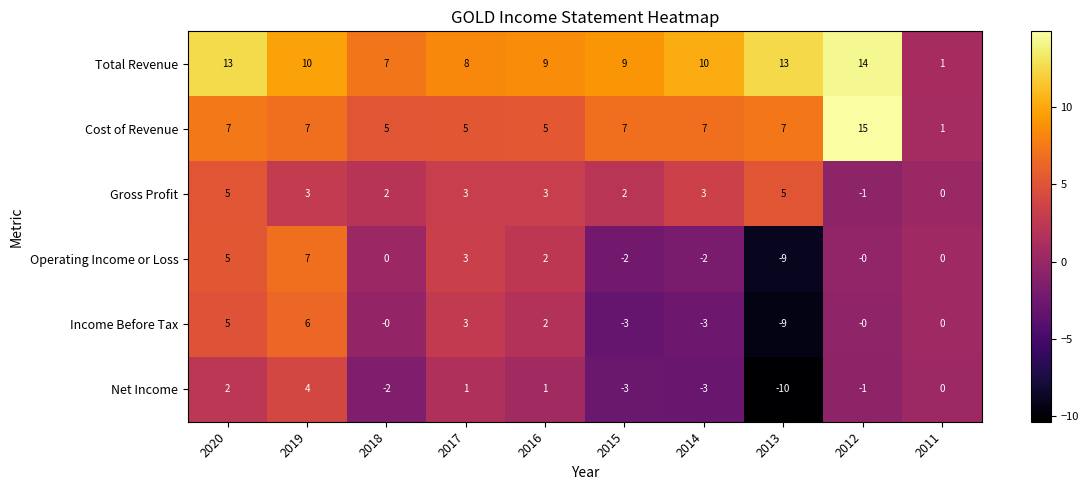

The value of Total Revenue at 2018 is 12. True or false?

False